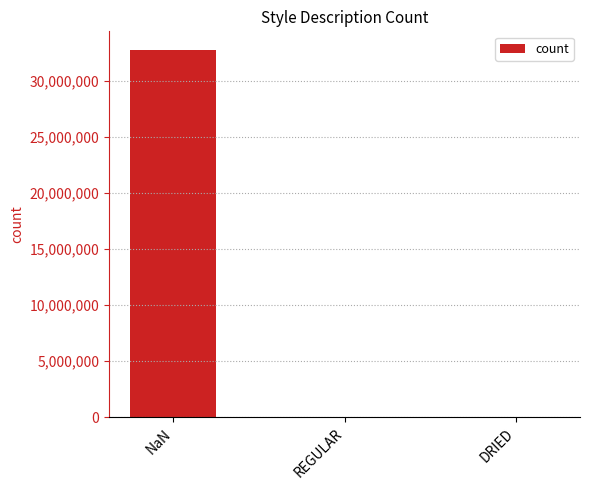

What is the sum of all values?

32767694